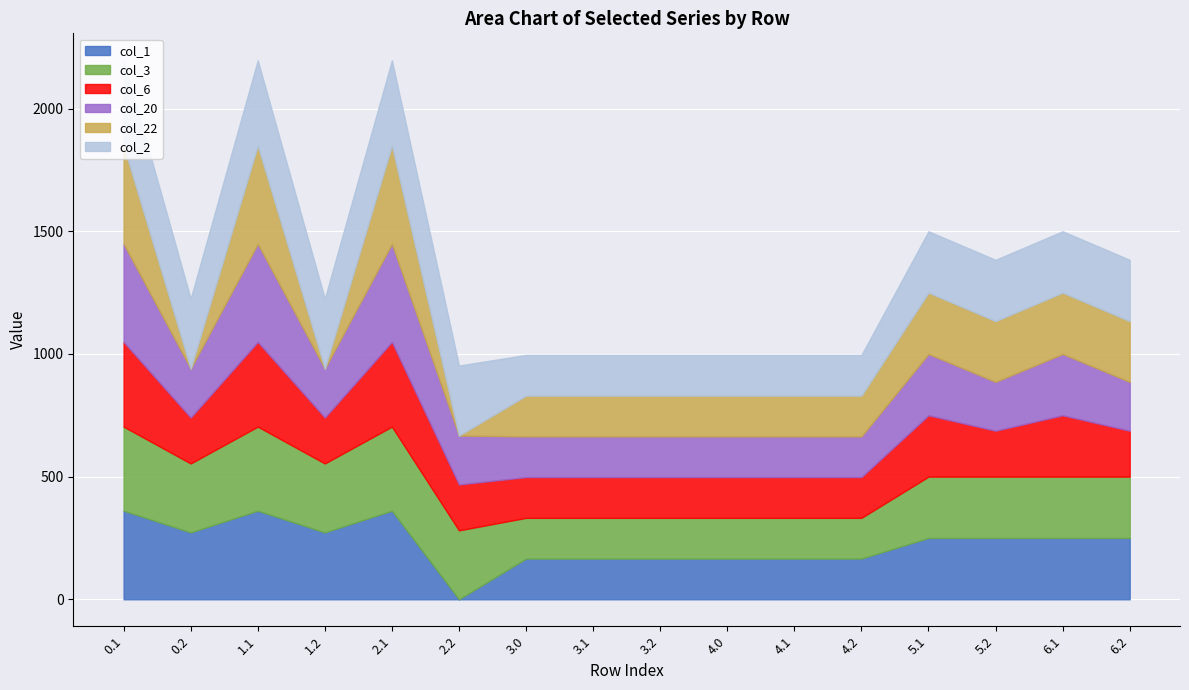

At which category is the sum across all series the highest?

0.1